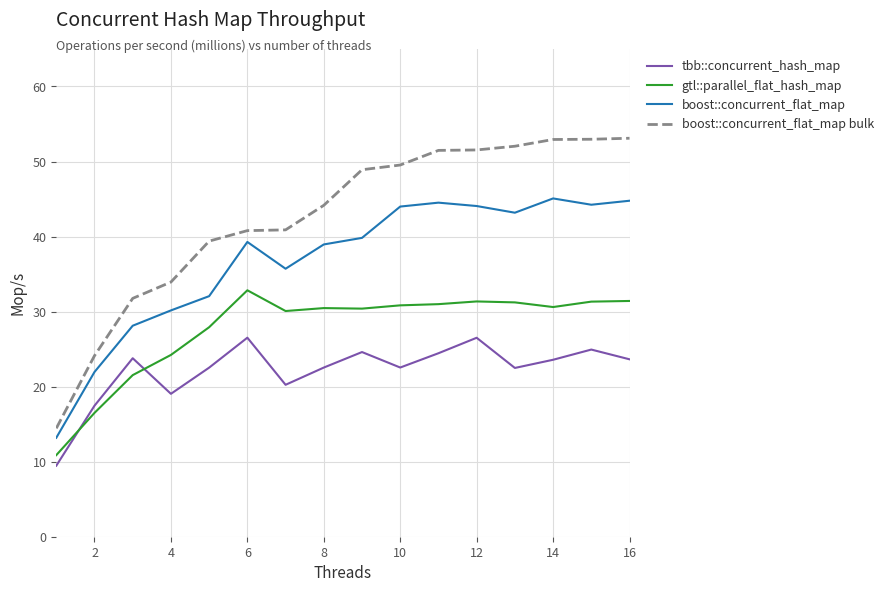

Which series has the largest total across all categories?

boost::concurrent_flat_map bulk